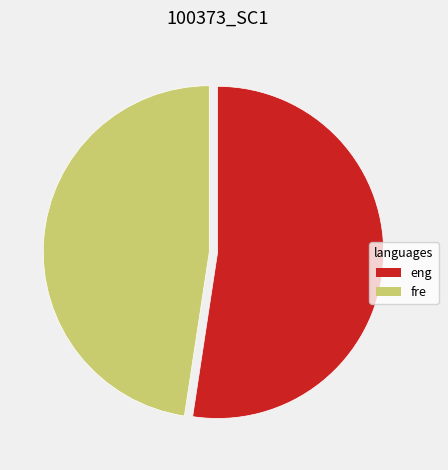

True or false: fre accounts for 48% of the total.

True